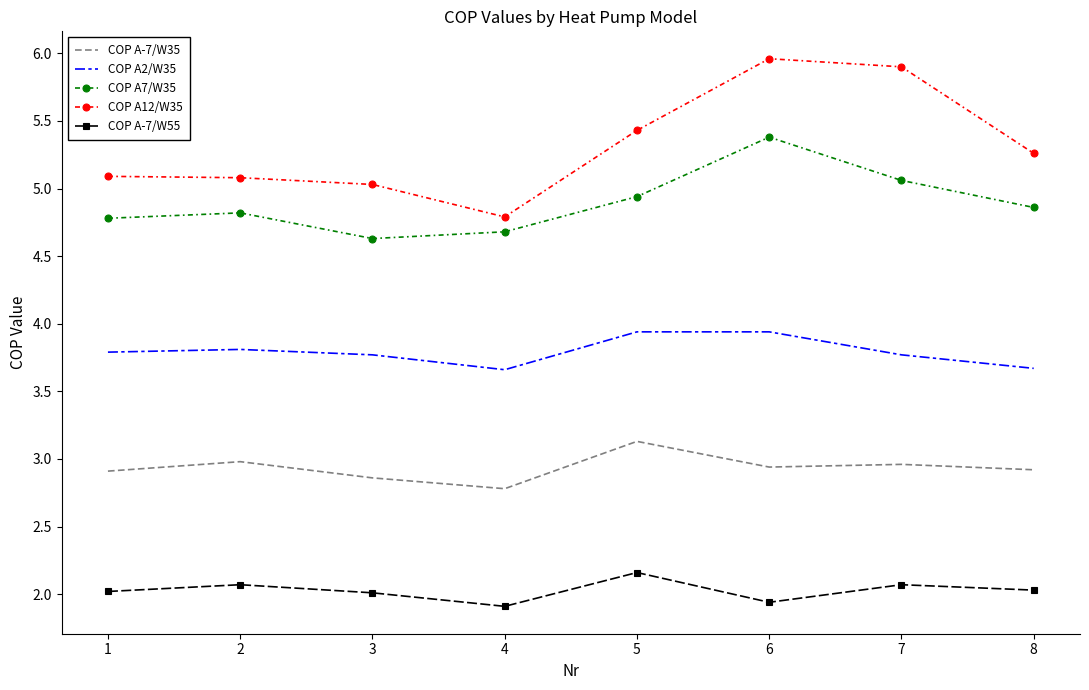

True or false: COP A2/W35 and COP A-7/W35 cross at least once.

False